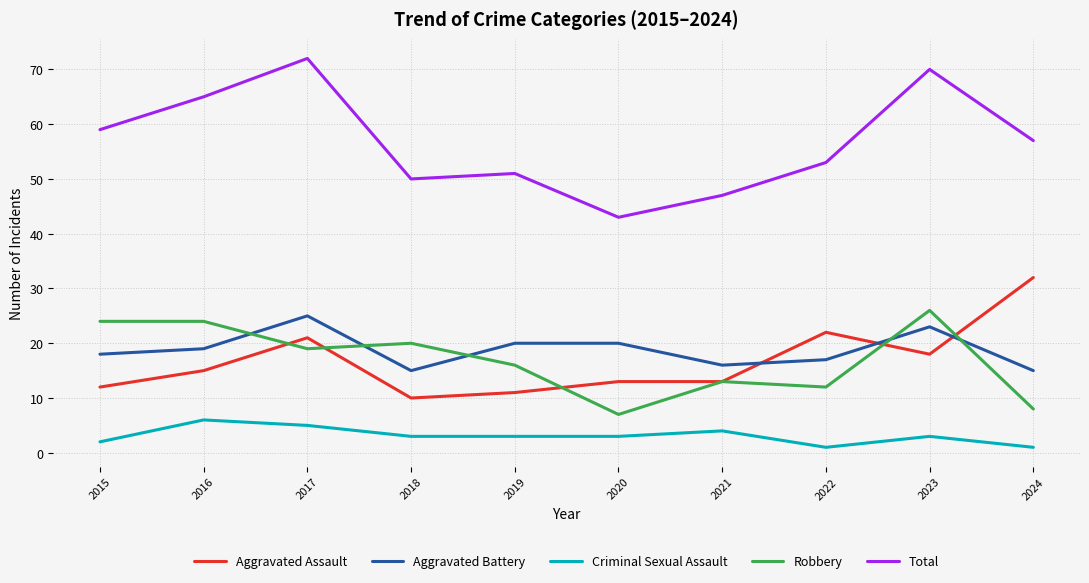

At 2019, list the series in order from largest to smallest.

Total, Aggravated Battery, Robbery, Aggravated Assault, Criminal Sexual Assault